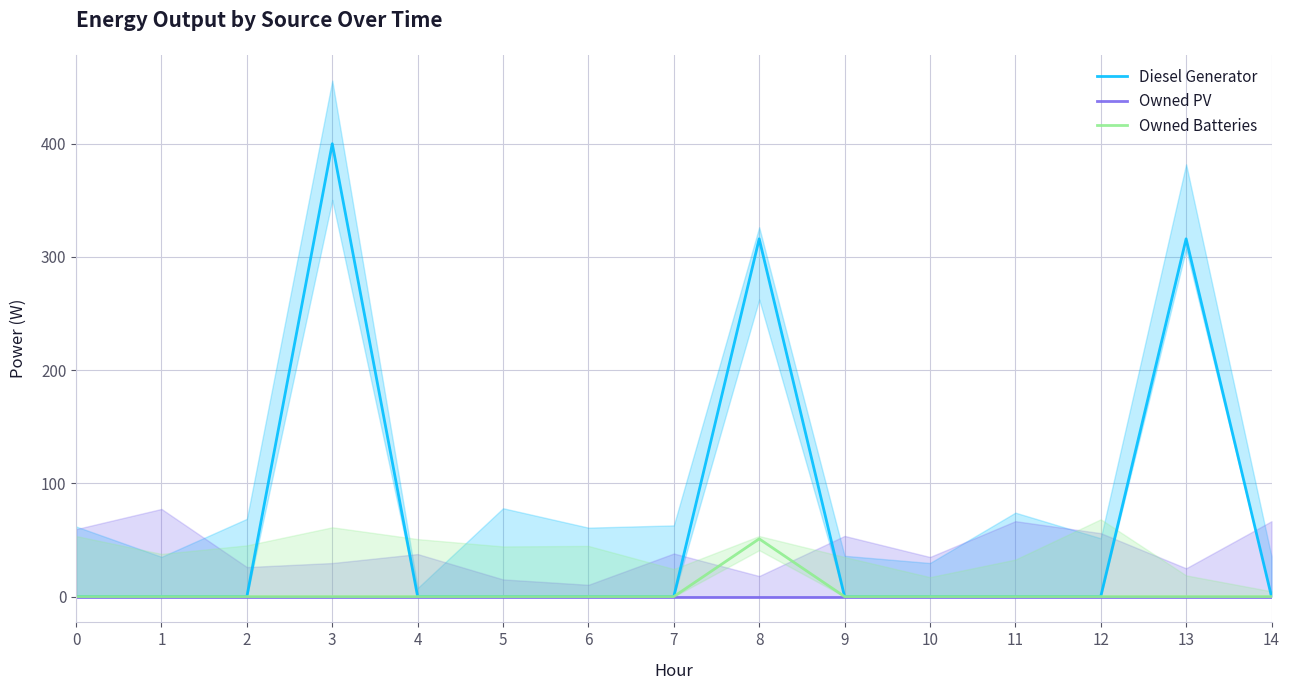

Reading left to right, list all the values displayed in this chart.

Diesel Generator: 0	0	0	400	0	0	0	0	316	0	0	0	0	316	0
Owned PV: 0	0	0	0	0	0	0	0	0	0	0	0	0	0	0
Owned Batteries: 0	0	0	0	0	0	0	0	51	0	0	0	0	0	0